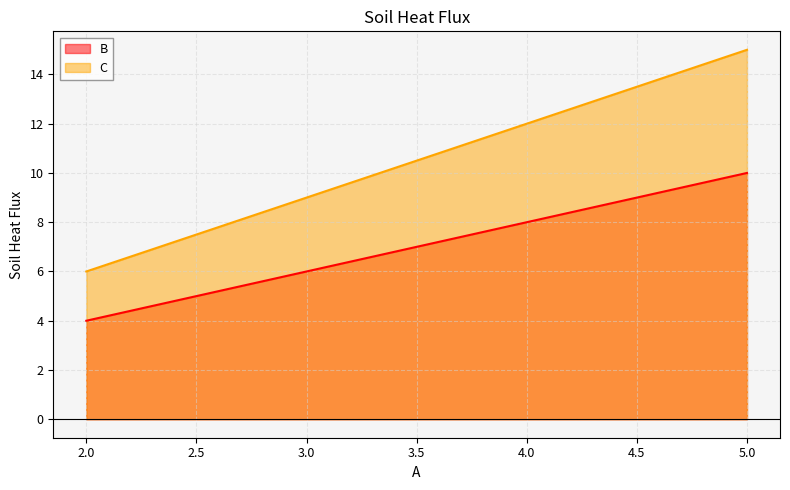

What is the total value across all series at 2.0?

10